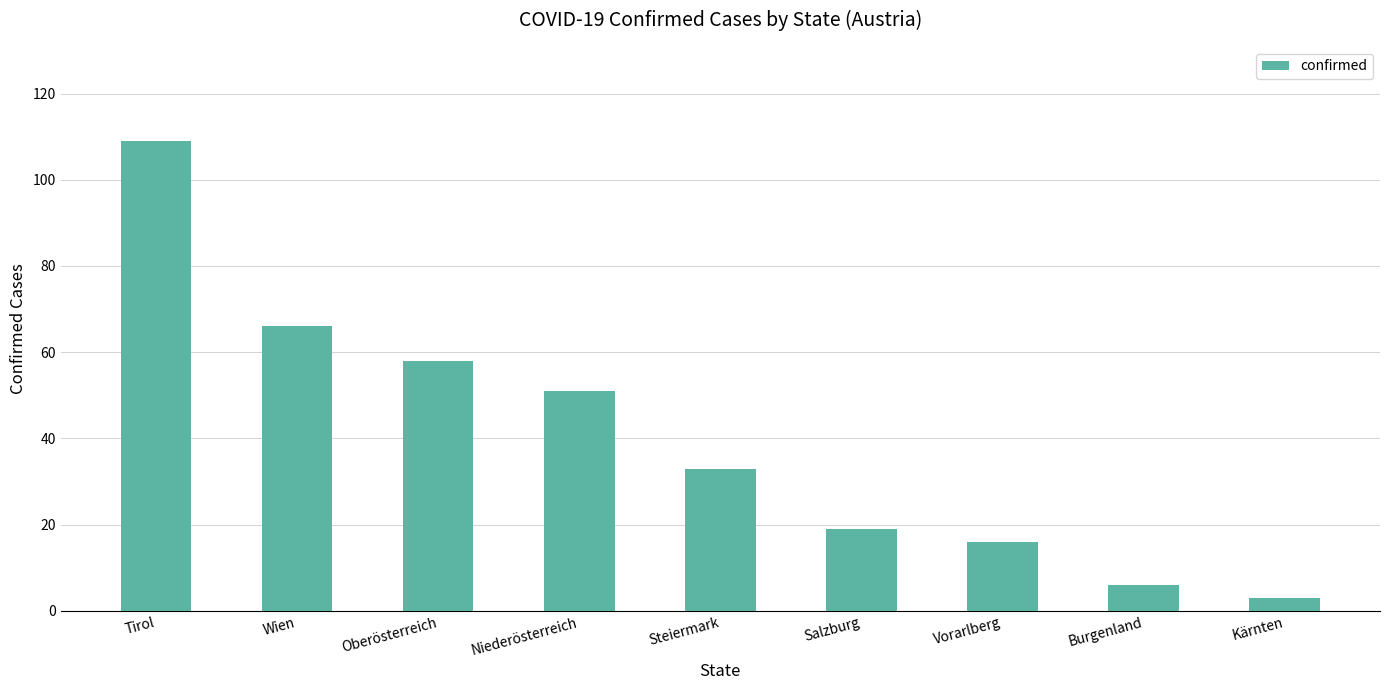

How many categories are shown in the chart?

9